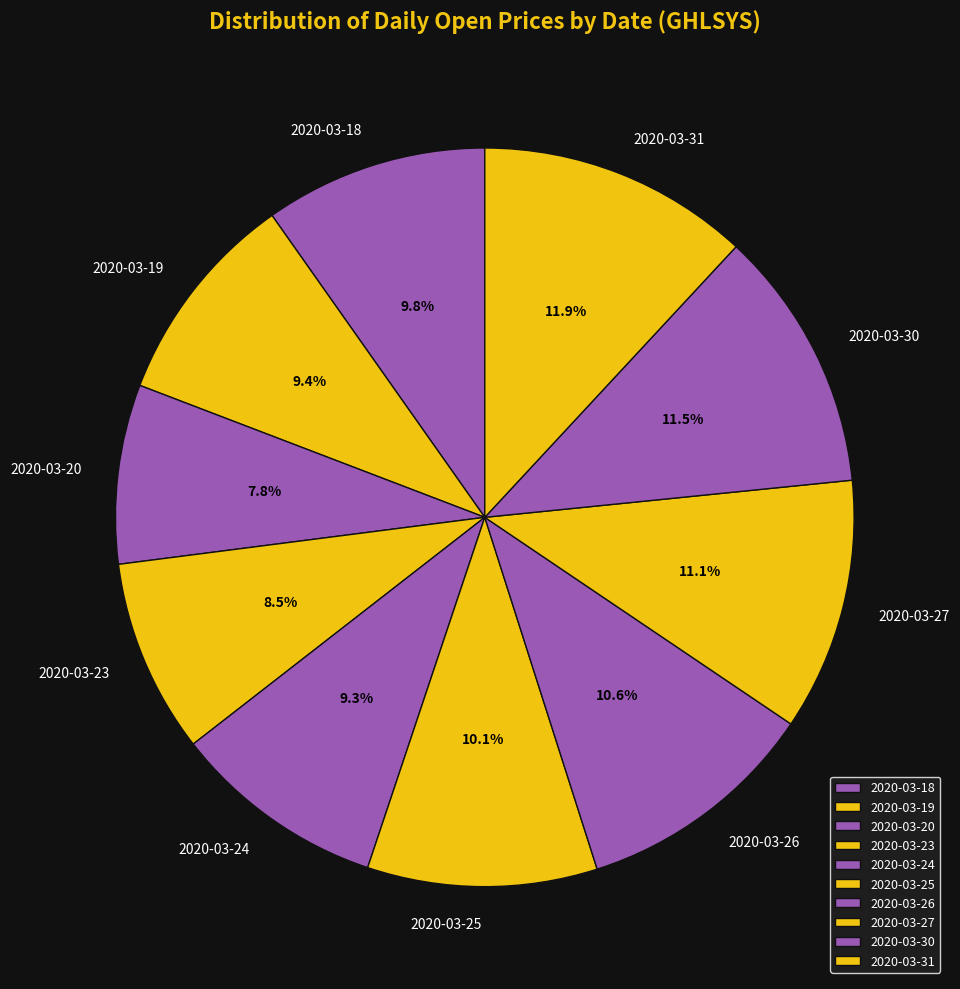

How many slices are in this pie chart?

10